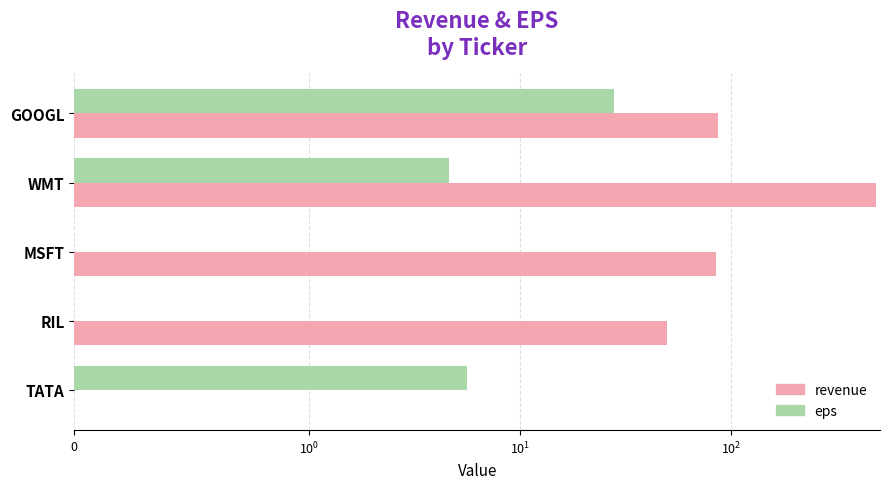

Which series has the largest range (max minus min)?

revenue